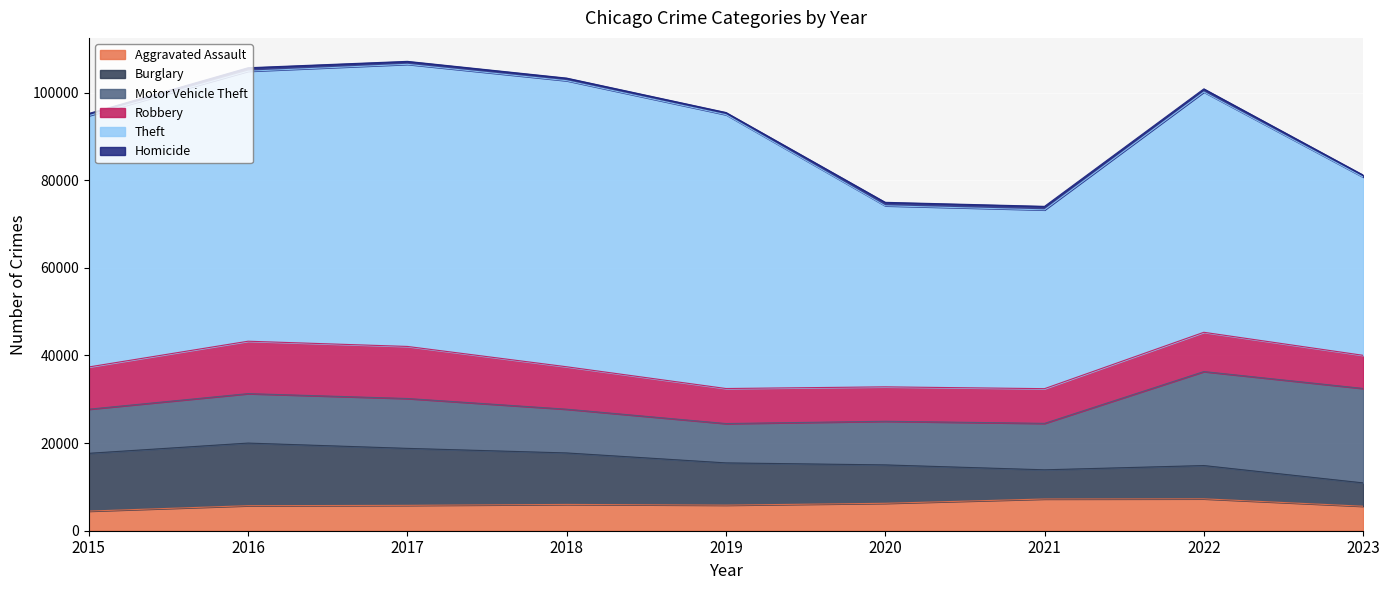

At which label is Motor Vehicle Theft closest to 15264?

2017